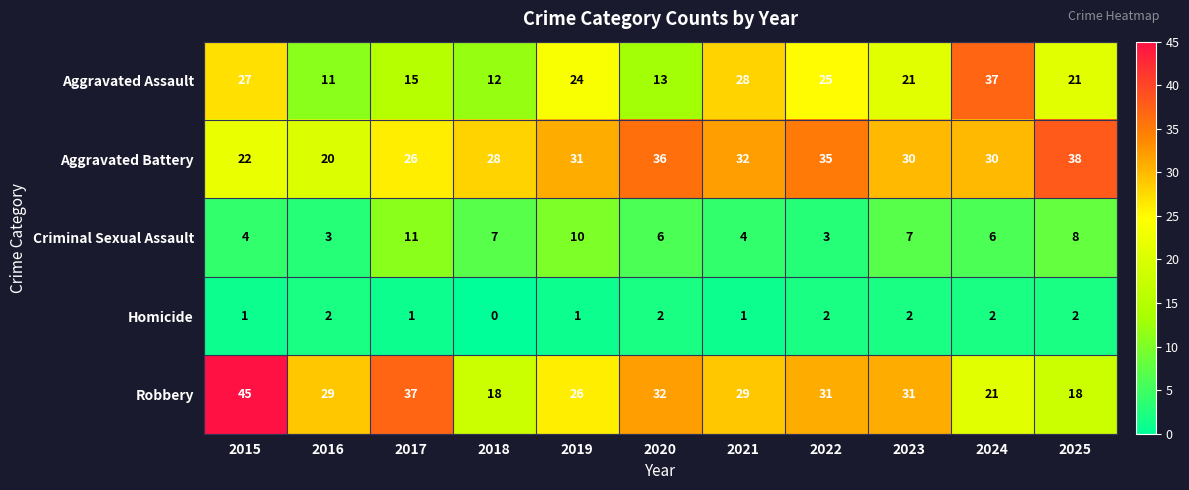

Between 2019 and 2021, which series saw the biggest shift?

Criminal Sexual Assault